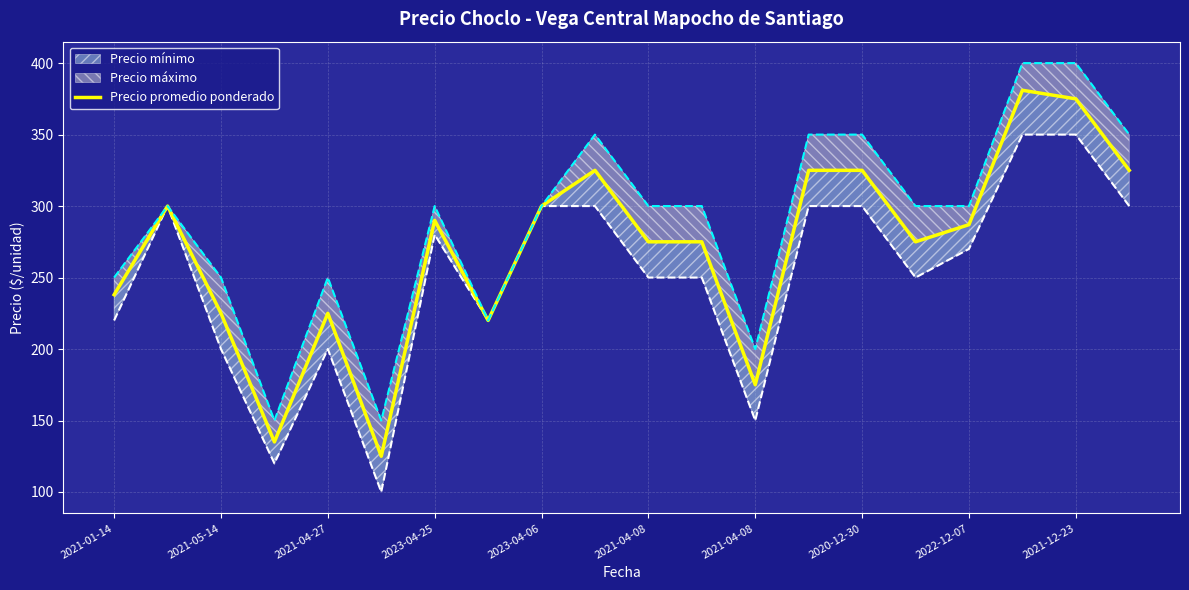

Reading left to right, extract all data points from this chart.

238	300	225	135	225	125	290	220	300	325	275	275	175	325	325	275	287	381	375	325